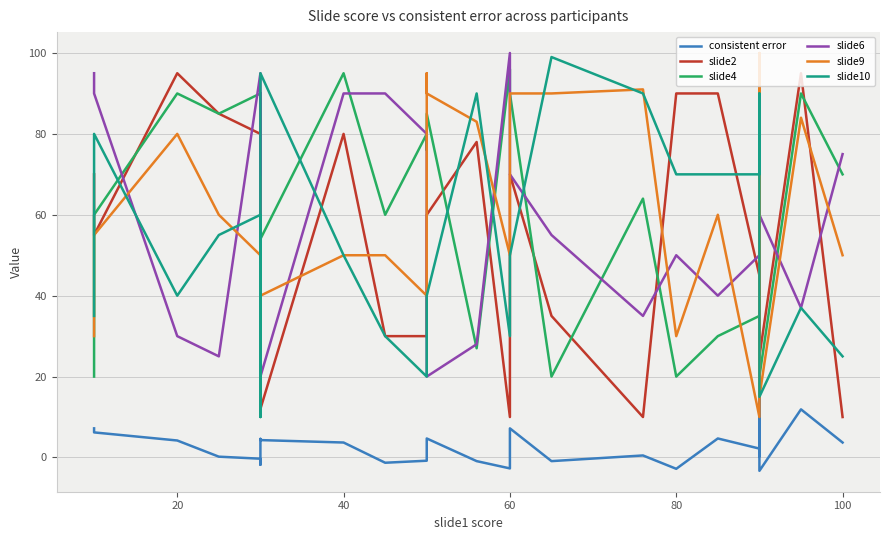

What is the average value of the consistent error series?

3.3